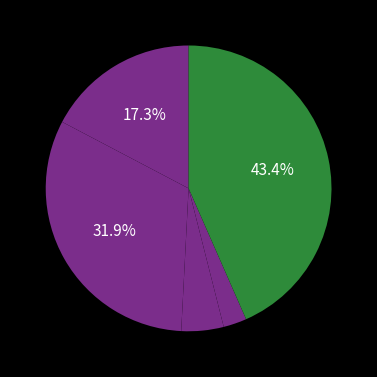

Rank the categories by value from lowest to highest.

Homicide, Criminal Sexual Assault, Aggravated Assault, Aggravated Battery, Robbery